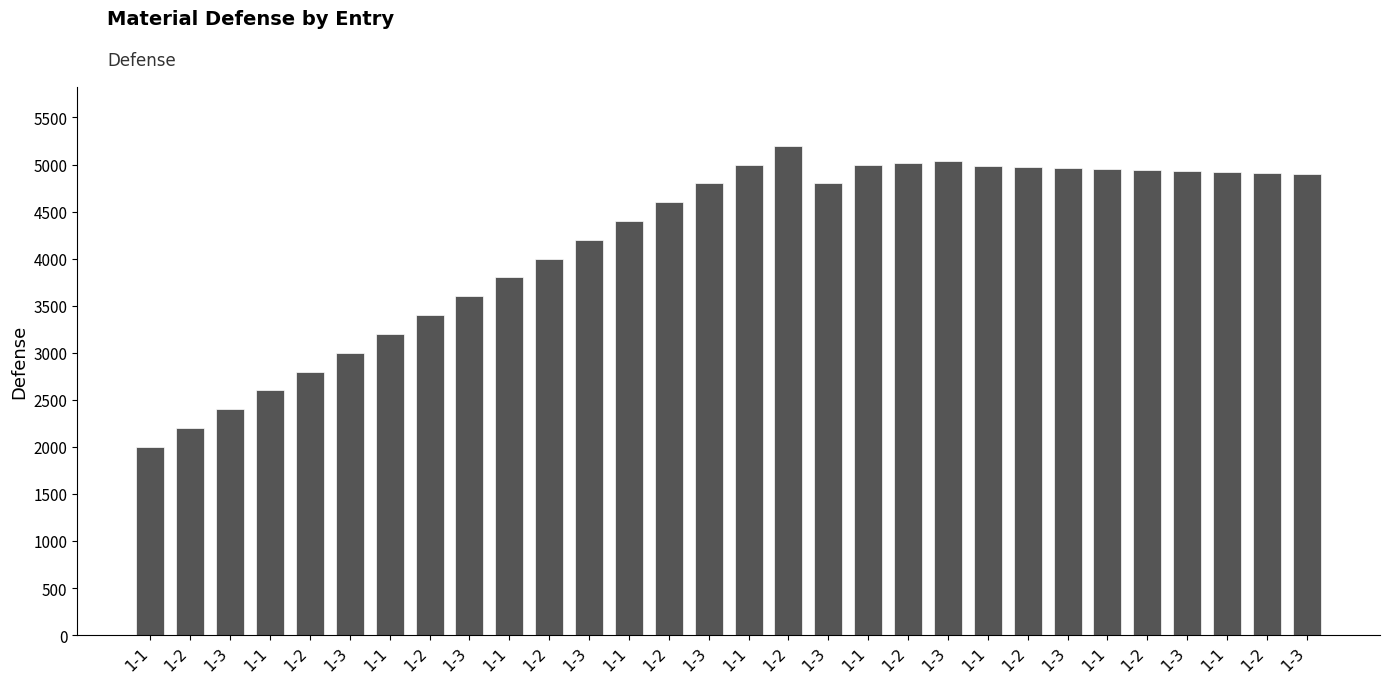

Reading right to left, extract all data points from this chart.

1-3=4902	1-2=4912	1-1=4922	1-3=4932	1-2=4942	1-1=4952	1-3=4962	1-2=4972	1-1=4982	1-3=5040	1-2=5020	1-1=5000	1-3=4800	1-2=5200	1-1=5000	1-3=4800	1-2=4600	1-1=4400	1-3=4200	1-2=4000	1-1=3800	1-3=3600	1-2=3400	1-1=3200	1-3=3000	1-2=2800	1-1=2600	1-3=2400	1-2=2200	1-1=2000